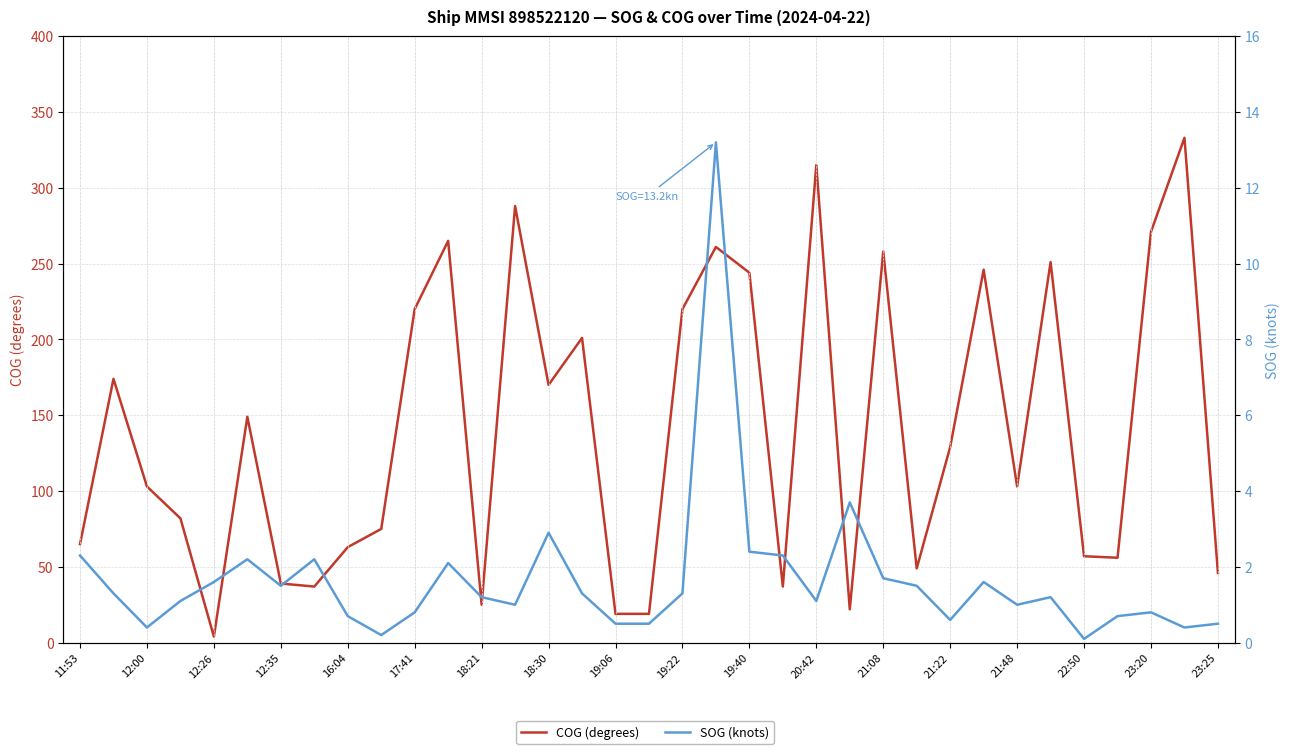

What are all the series names shown in the legend?

COG (degrees), SOG (knots)